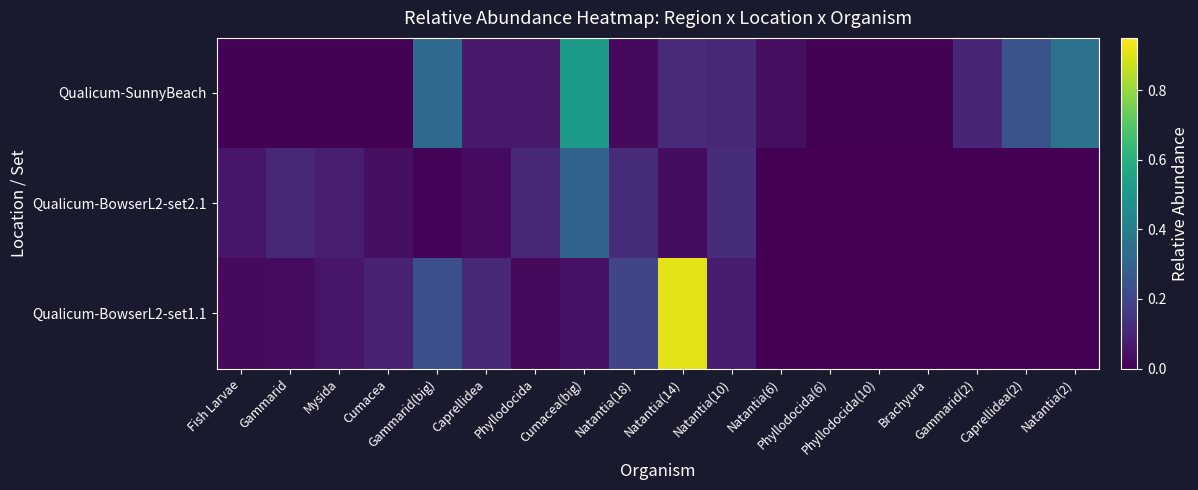

Reading right to left, transcribe all the data shown in this chart.

Qualicum-SunnyBeach: Natantia(2)=0.4	Caprellidea(2)=0.2	Gammarid(2)=0.1	Brachyura=0.0	Phyllodocida(10)=0.0	Phyllodocida(6)=0.0	Natantia(6)=0.0	Natantia(10)=0.1	Natantia(14)=0.1	Natantia(18)=0.0	Cumacea(big)=0.5	Phyllodocida=0.1	Caprellidea=0.1	Gammarid(big)=0.3	Cumacea=0.0	Mysida=0.0	Gammarid=0.0	Fish Larvae=0.0
Qualicum-BowserL2-set2.1: Natantia(2)=0.0	Caprellidea(2)=0.0	Gammarid(2)=0.0	Brachyura=0.0	Phyllodocida(10)=0.0	Phyllodocida(6)=0.0	Natantia(6)=0.0	Natantia(10)=0.1	Natantia(14)=0.0	Natantia(18)=0.1	Cumacea(big)=0.3	Phyllodocida=0.1	Caprellidea=0.0	Gammarid(big)=0.0	Cumacea=0.0	Mysida=0.1	Gammarid=0.1	Fish Larvae=0.1
Qualicum-BowserL2-set1.1: Natantia(2)=0.0	Caprellidea(2)=0.0	Gammarid(2)=0.0	Brachyura=0.0	Phyllodocida(10)=0.0	Phyllodocida(6)=0.0	Natantia(6)=0.0	Natantia(10)=0.1	Natantia(14)=0.9	Natantia(18)=0.2	Cumacea(big)=0.0	Phyllodocida=0.0	Caprellidea=0.1	Gammarid(big)=0.2	Cumacea=0.1	Mysida=0.1	Gammarid=0.0	Fish Larvae=0.0